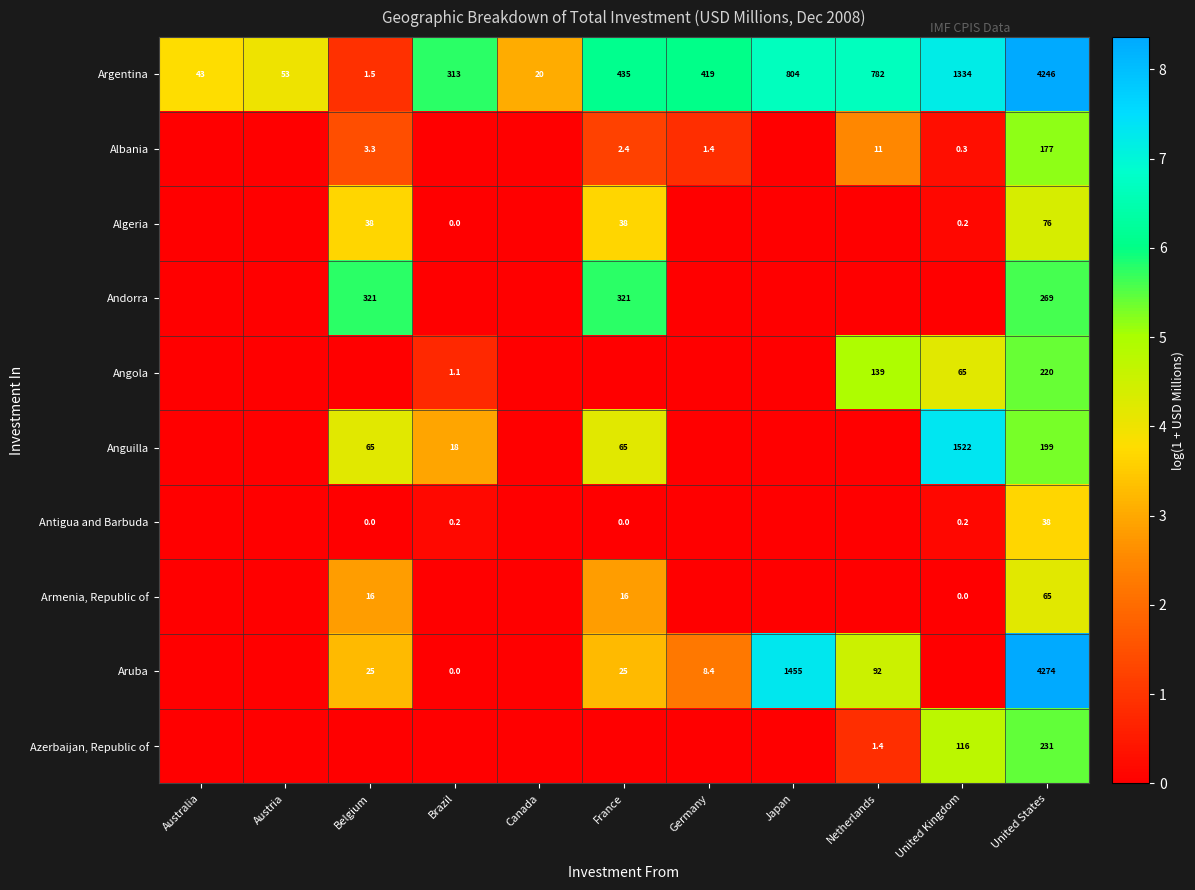

At which category is the sum across all series the highest?

United States